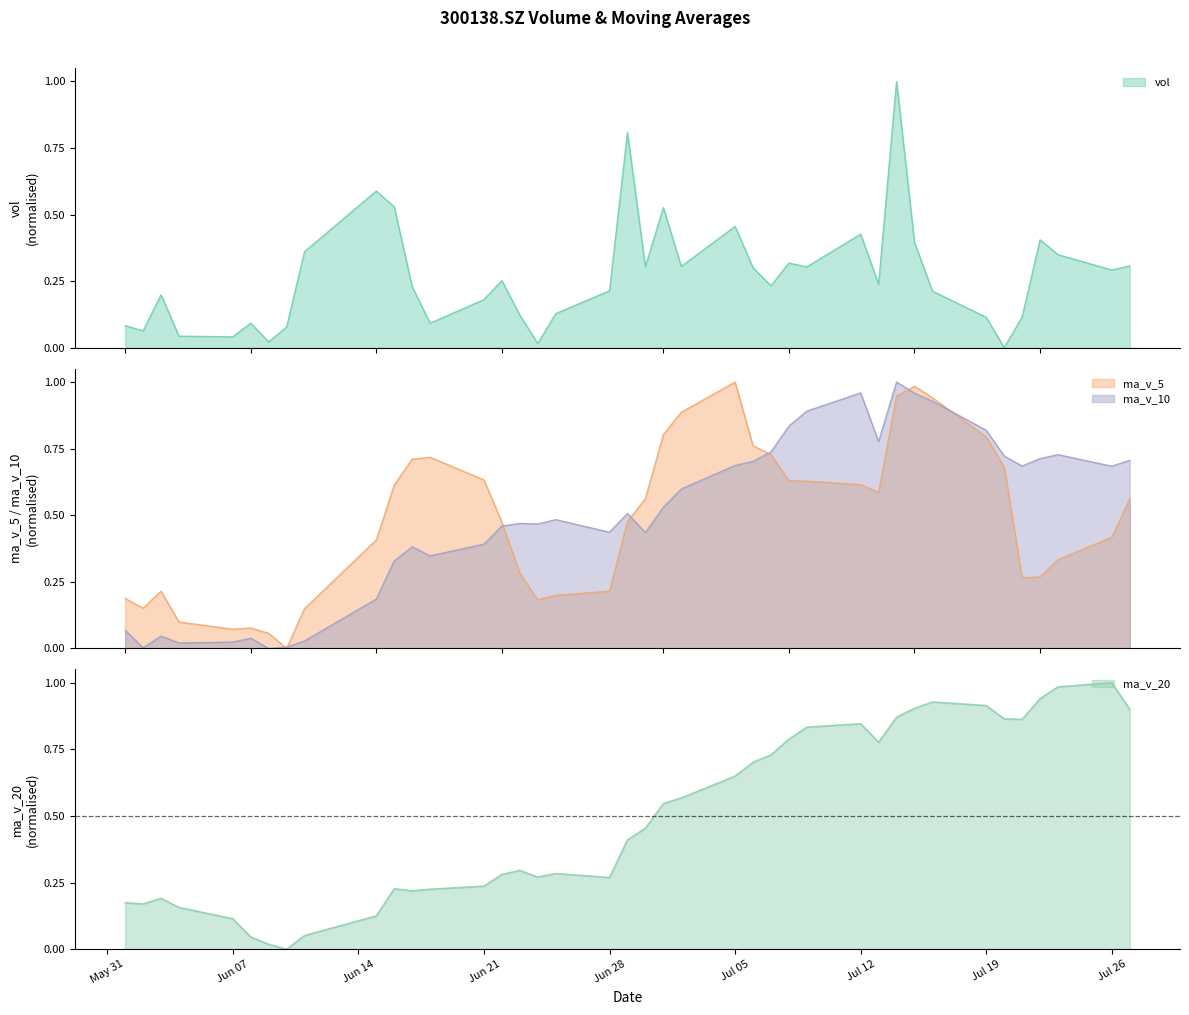

Where is ma_v_5 nearest to the value 0?

20210610